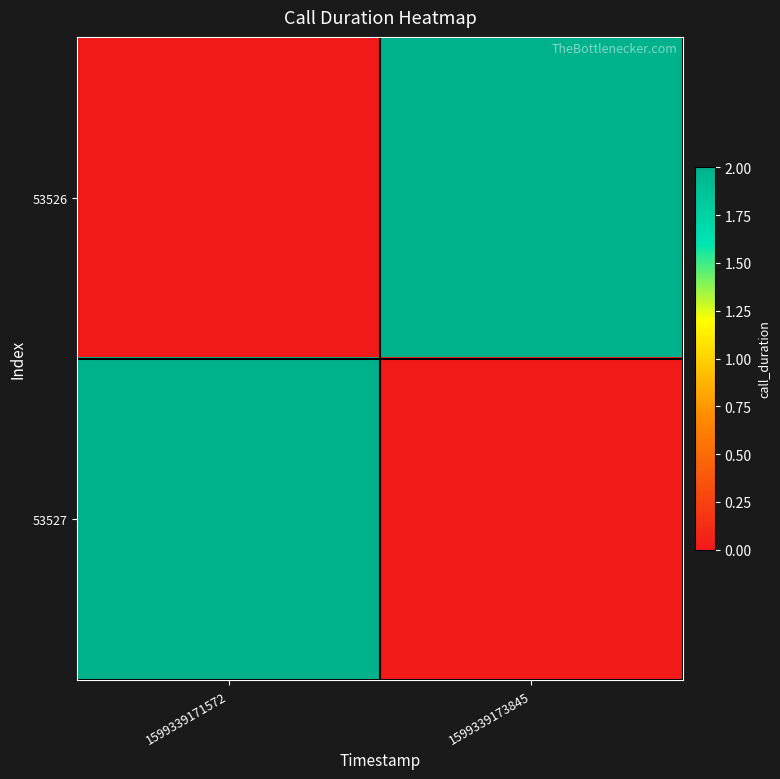

What is the maximum value shown in the chart?

2